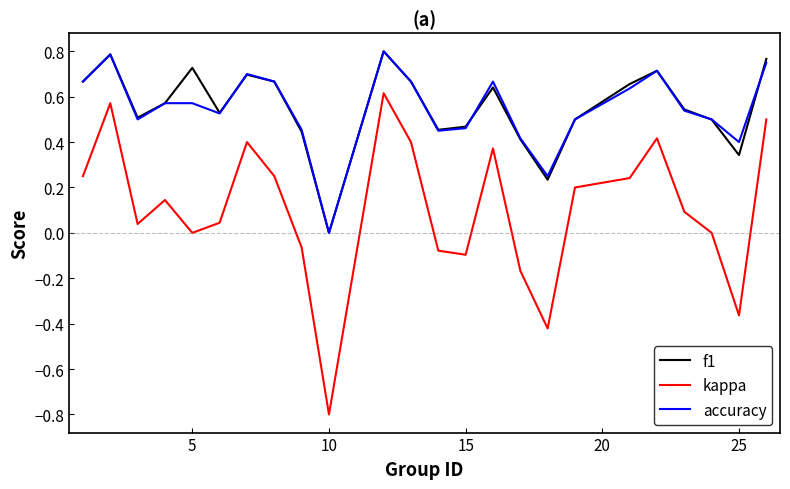

True or false: accuracy and f1 cross at least once.

True